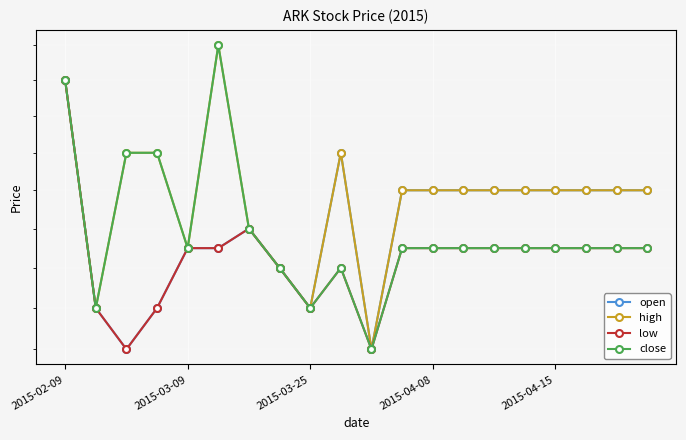

What is the maximum value for low?

0.5